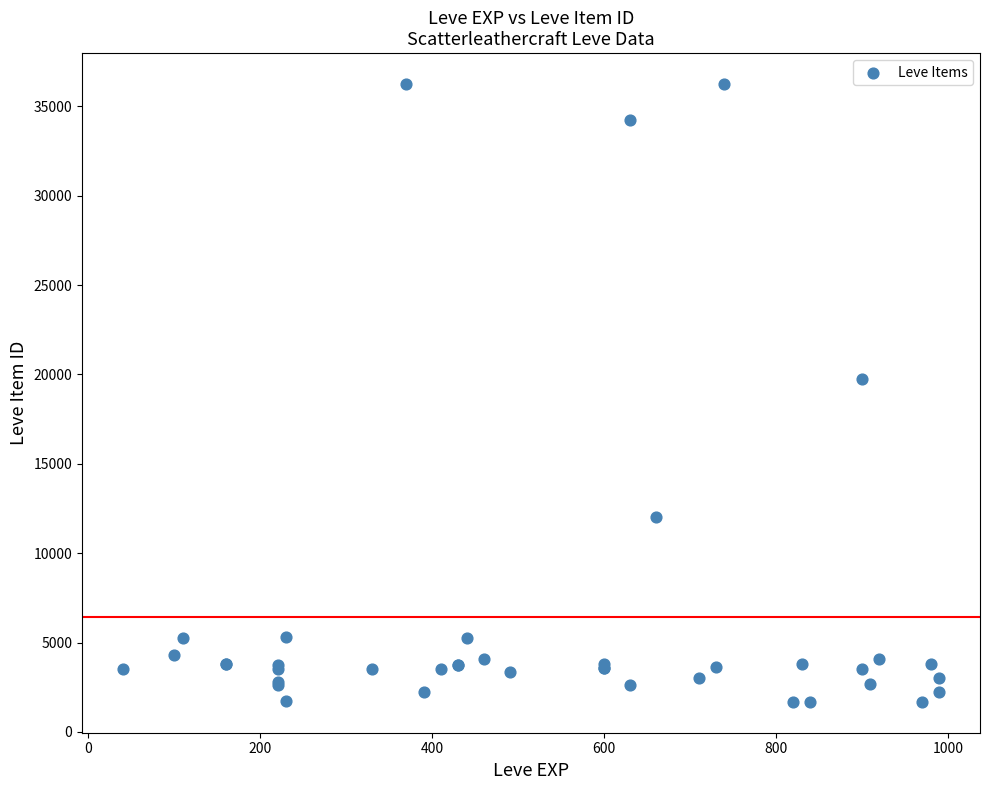

What Y value in the scatter plot is closest to 18967?

19744